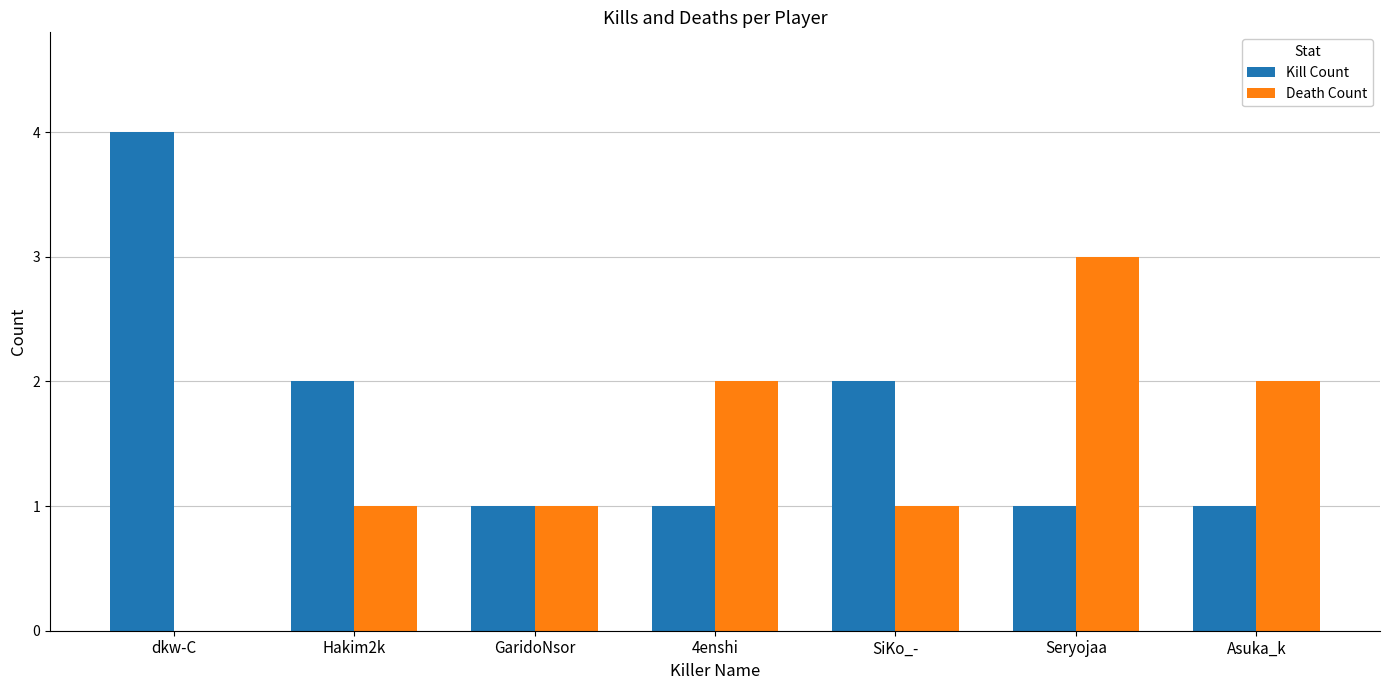

How many series are shown in this chart?

2